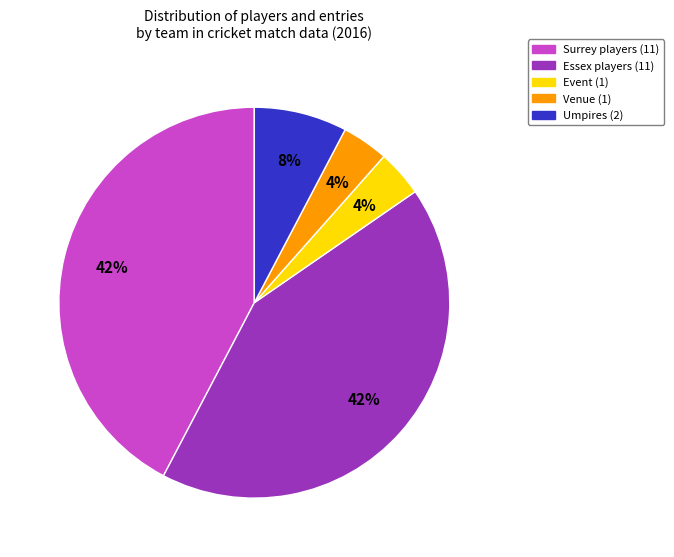

Does Surrey players (11) account for over 50% of the chart?

No